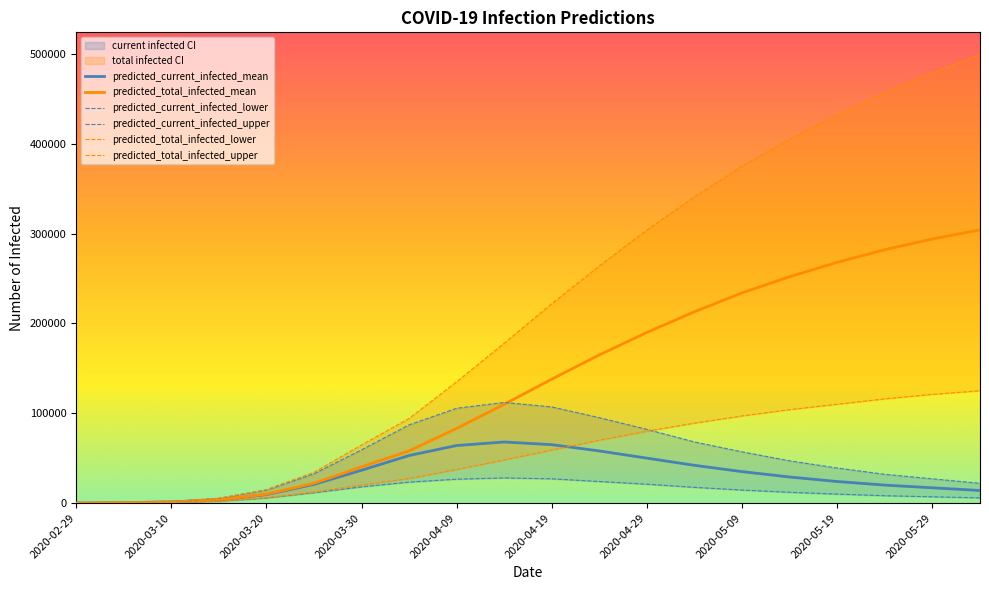

Which has a higher value, 2020-03-25 or 2020-04-04?

2020-04-04